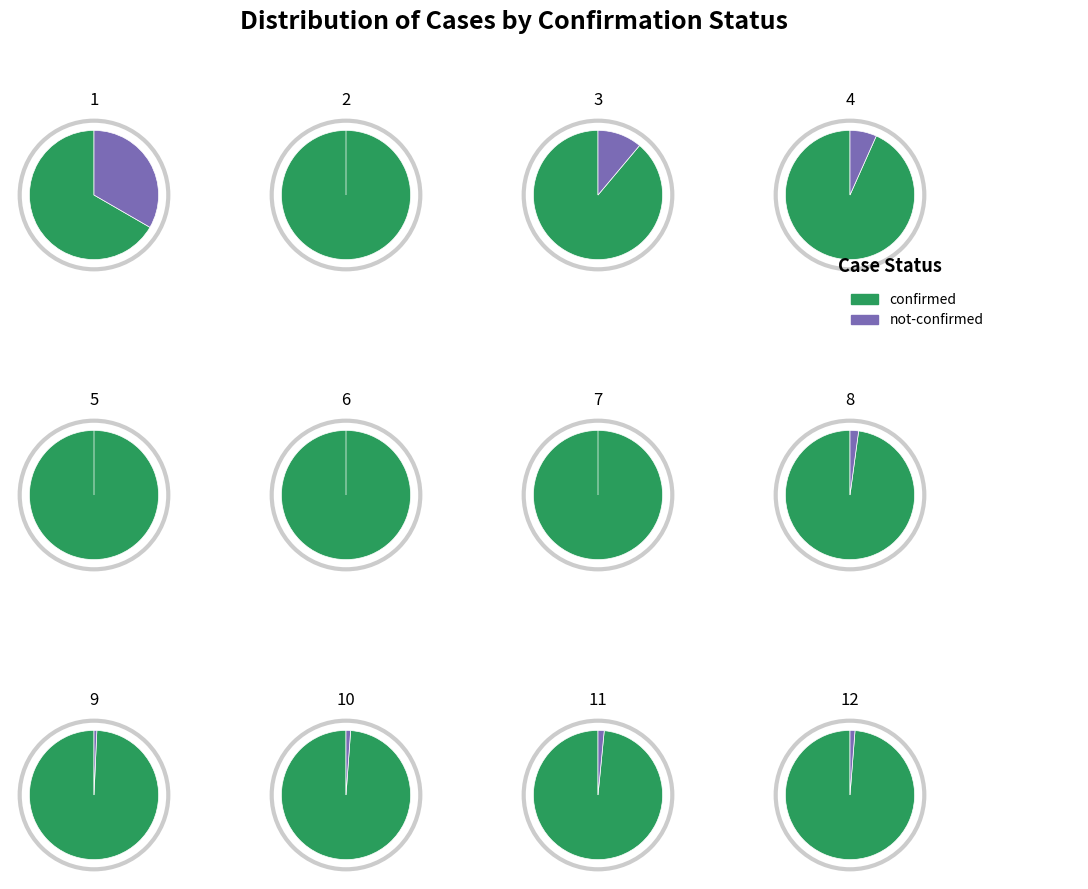

What portion of the pie excludes 23?

96.0%